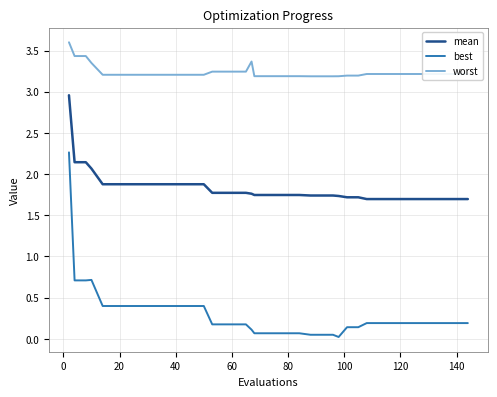

What is the sum of all mean values?

73.0